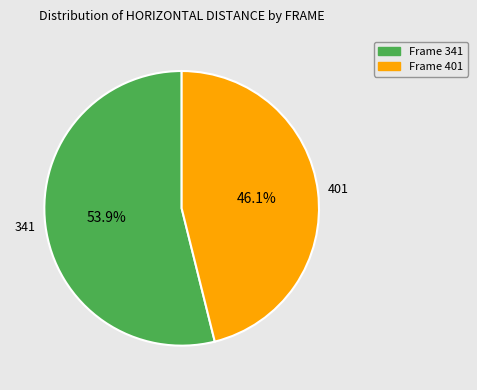

Does any single category account for the majority?

Yes